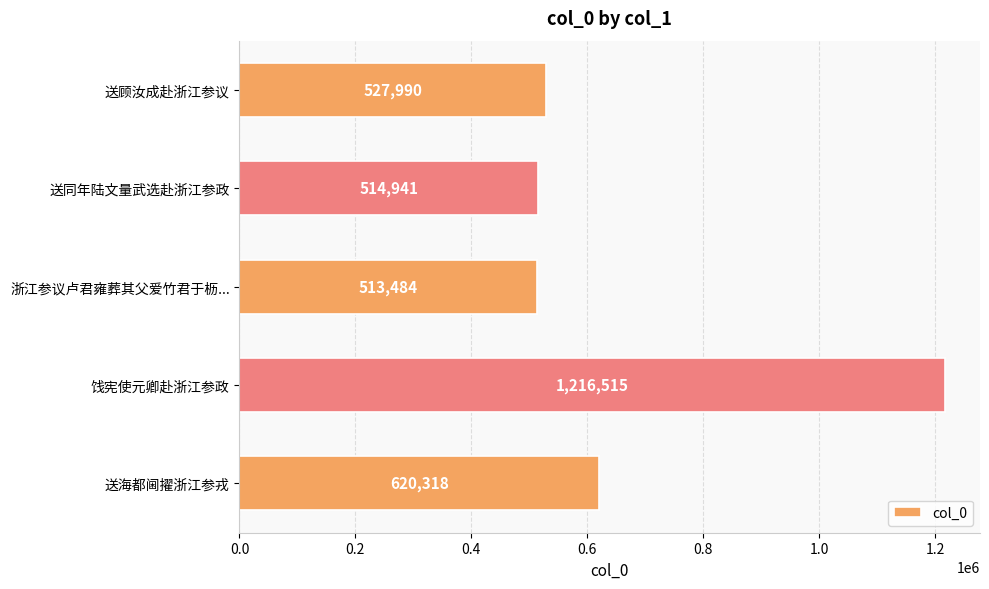

List the labels in order of value, largest first.

饯宪使元卿赴浙江参政, 送海都阃擢浙江参戎, 送顾汝成赴浙江参议, 送同年陆文量武选赴浙江参政, 浙江参议卢君雍葬其父爱竹君于枥...